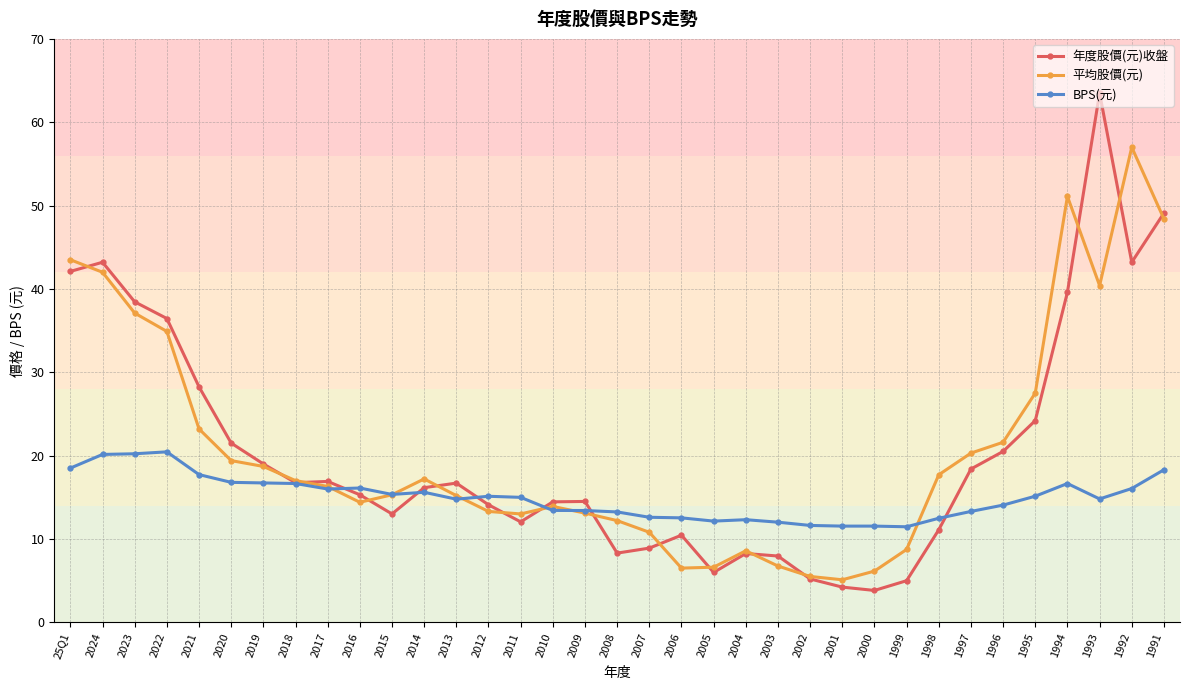

True or false: BPS(元) has a value of 19.3 at 2006.

False